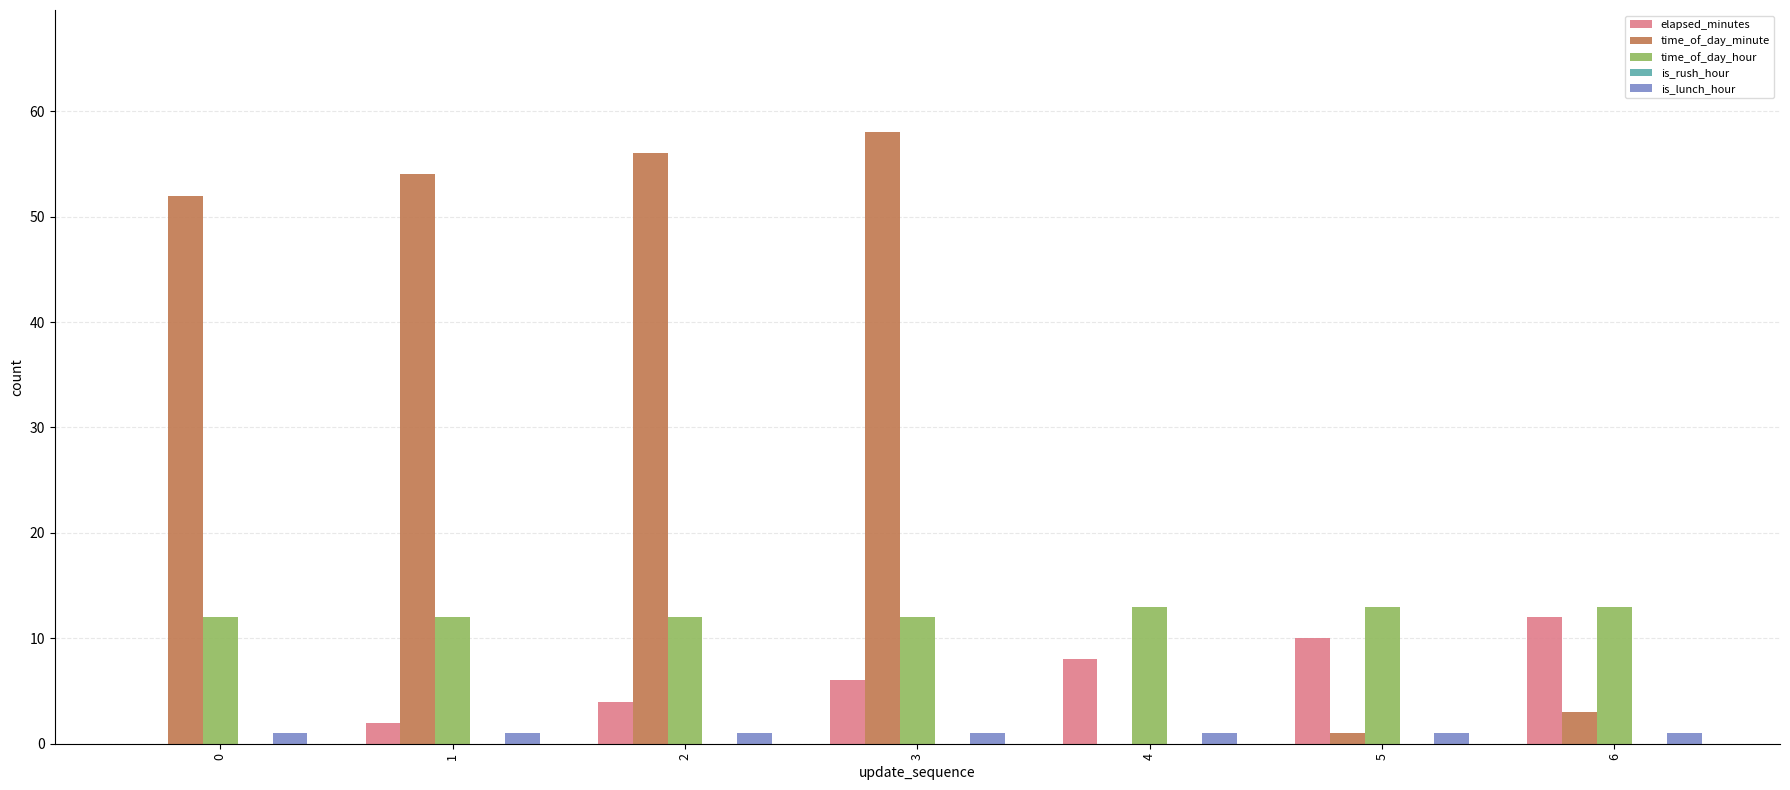

How many distinct data groups are displayed?

4